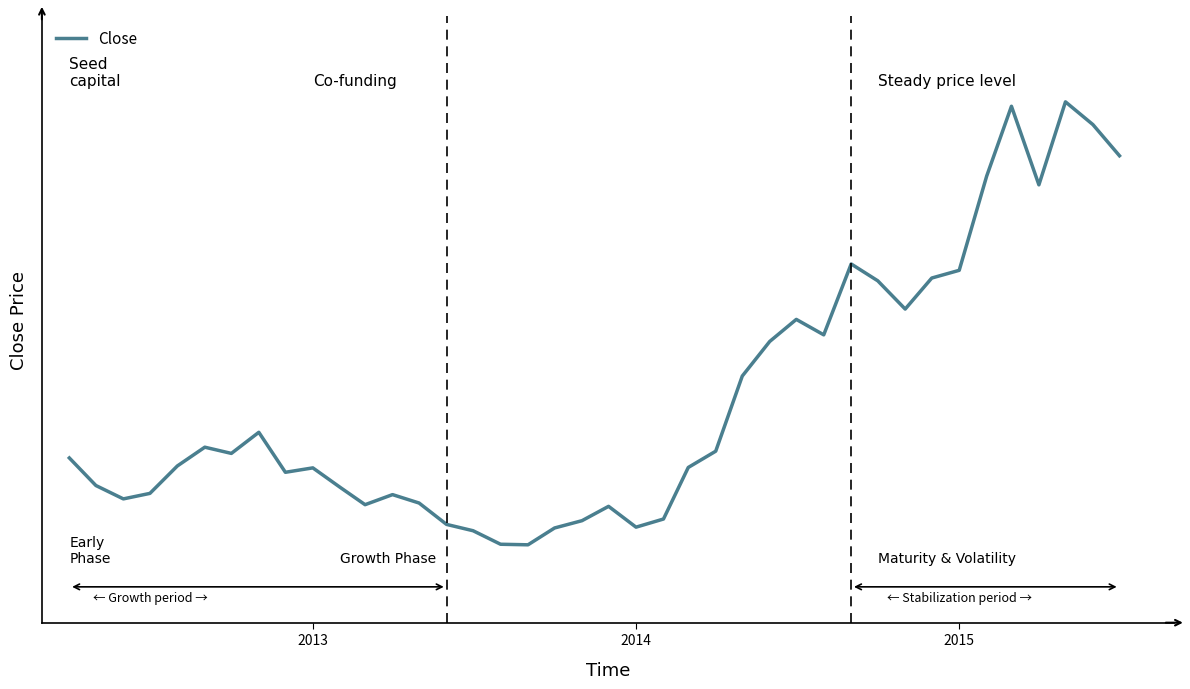

Is this an area chart (filled region under the line)?

No